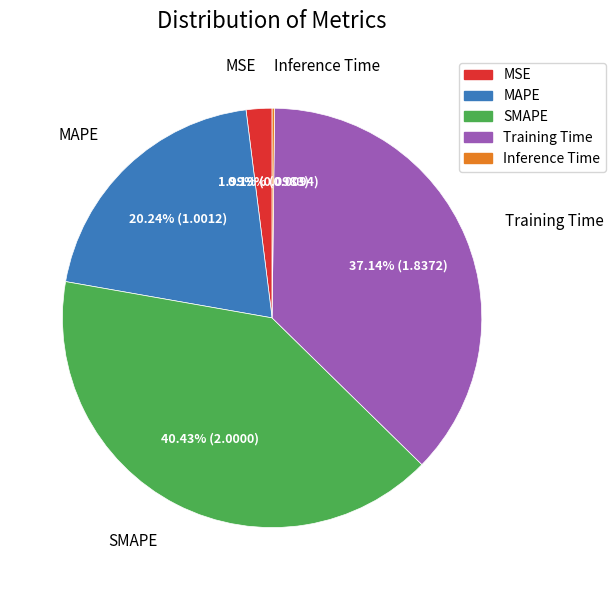

To the nearest percent, what percentage of the pie is SMAPE?

40%